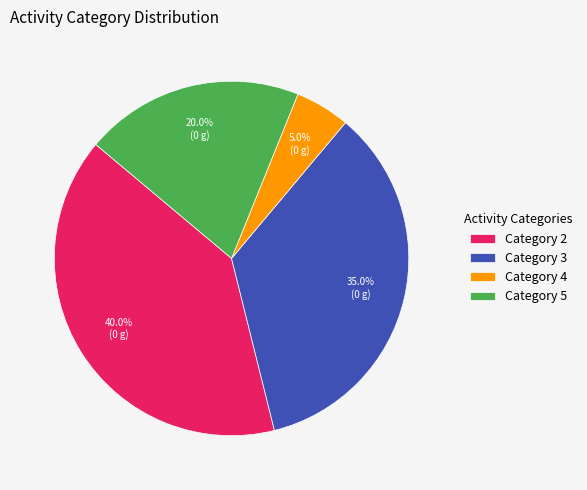

What is the smallest slice in the pie chart?

Category 4